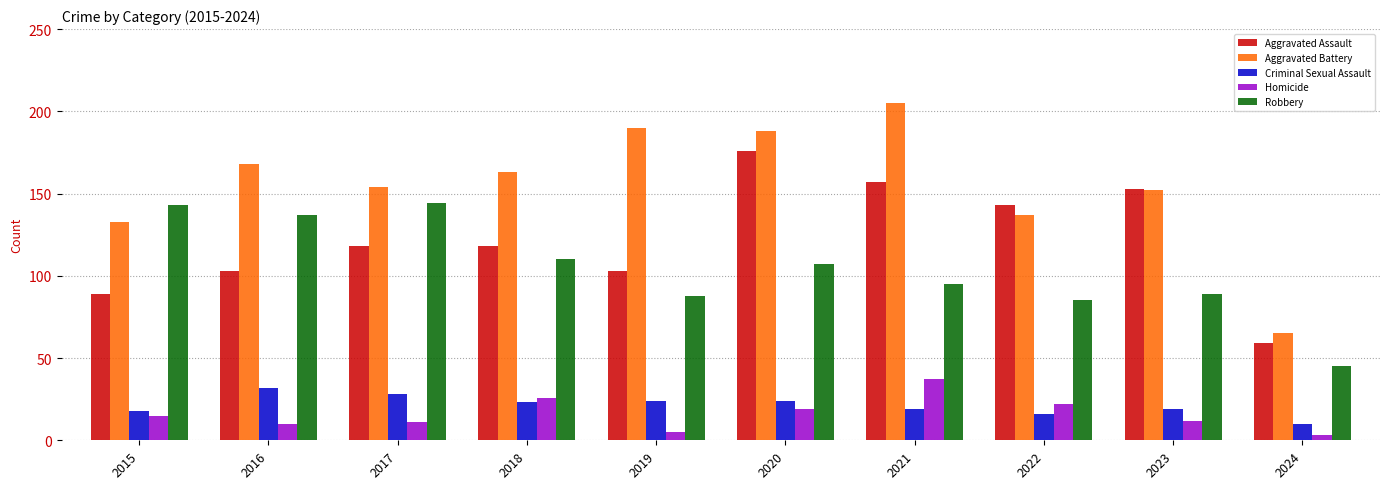

The value of Aggravated Battery at 2015 is 133. True or false?

True